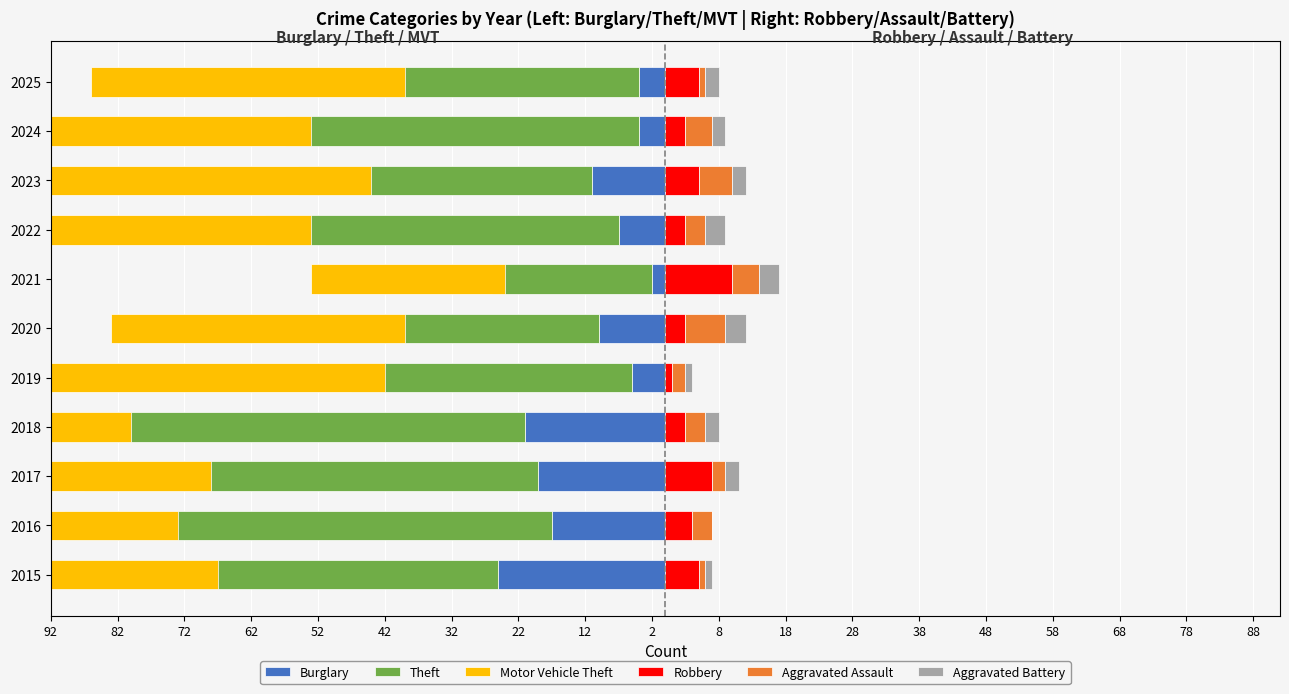

What is the lowest value of the Burglary series?

-25